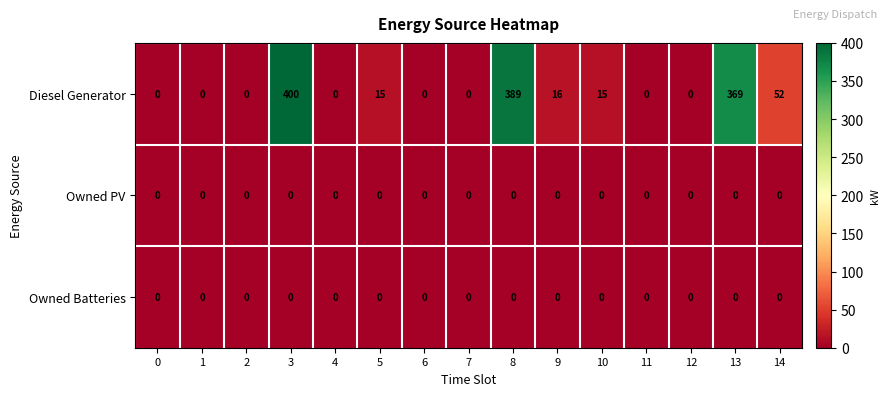

What is the average value of the Diesel Generator series?

84